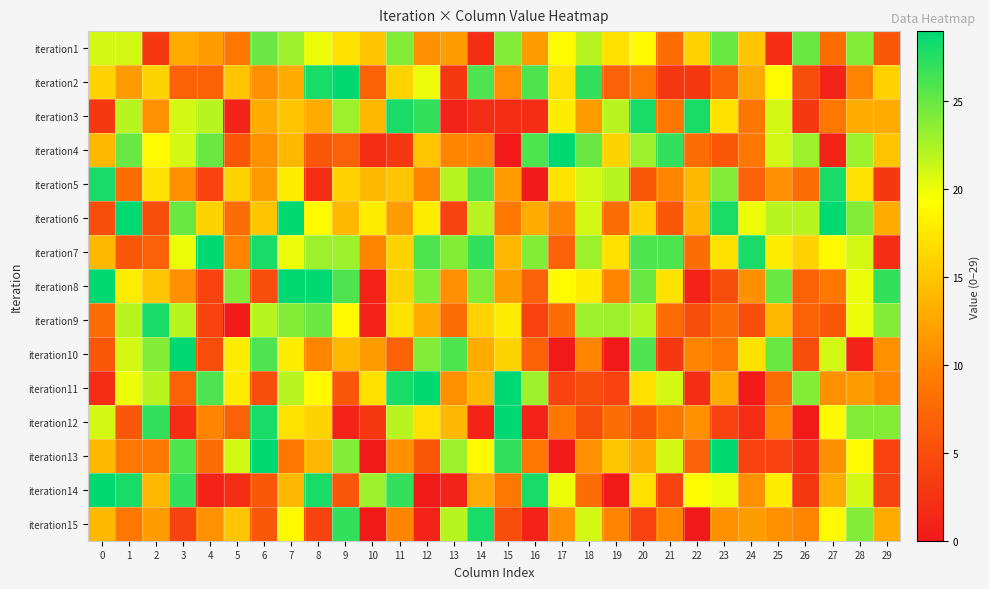

Between 8 and 19, which series saw the biggest shift?

iteration14